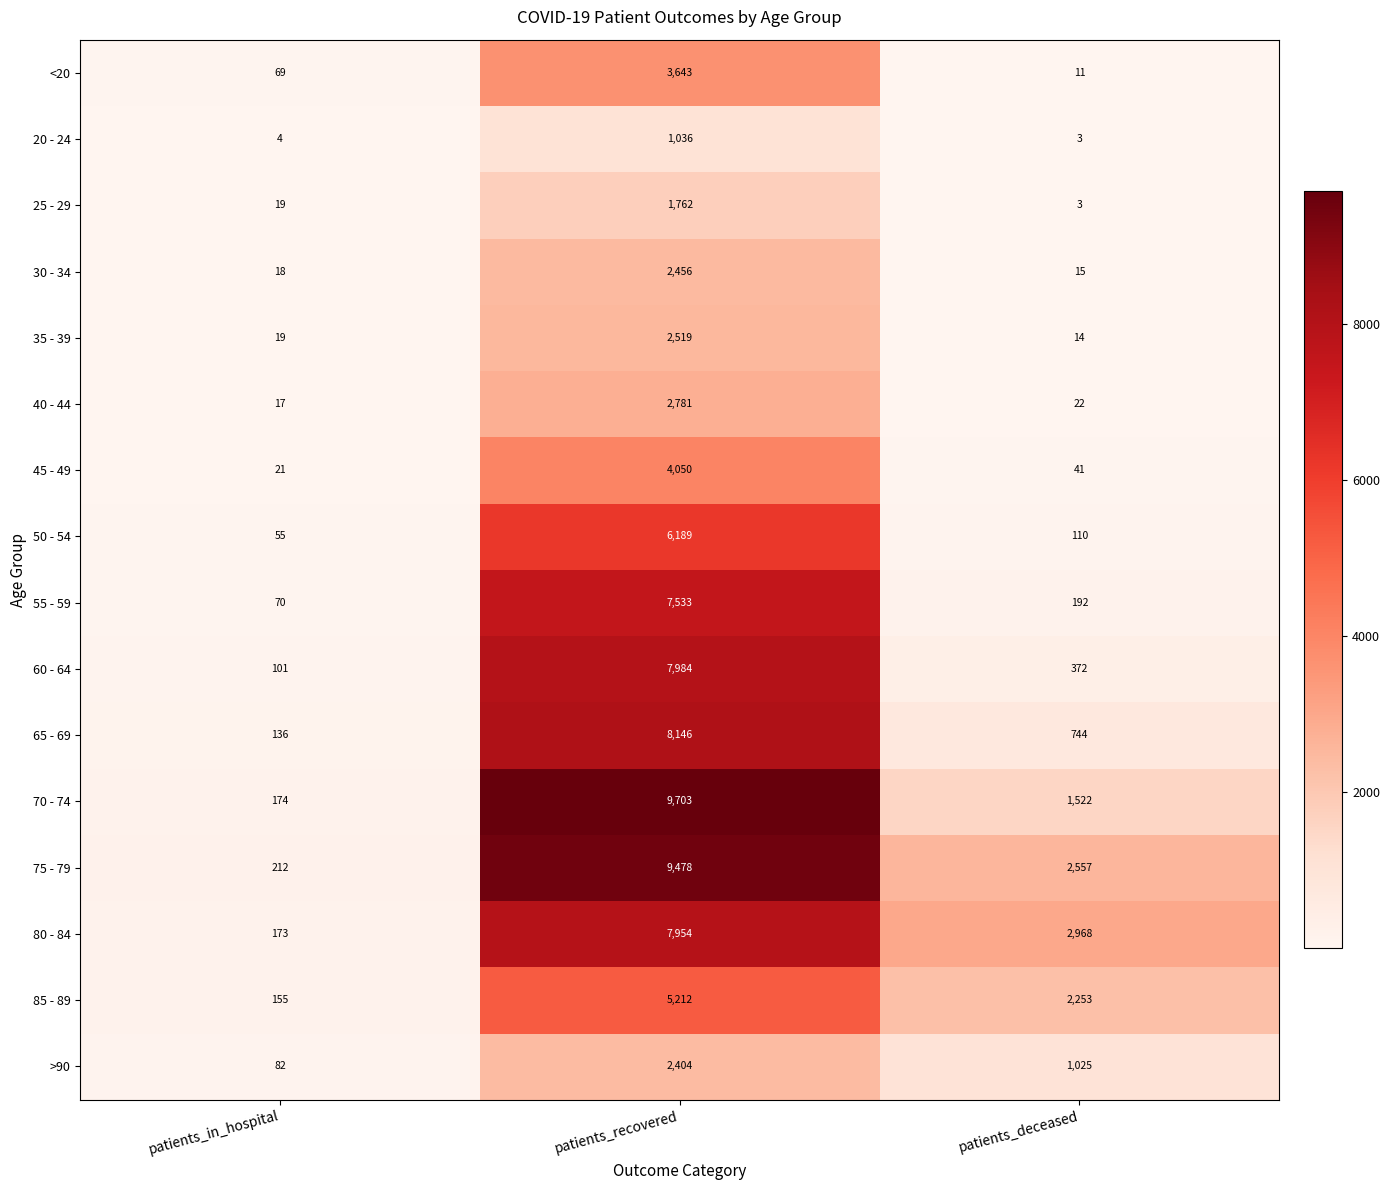

What is the minimum value shown in the chart?

3